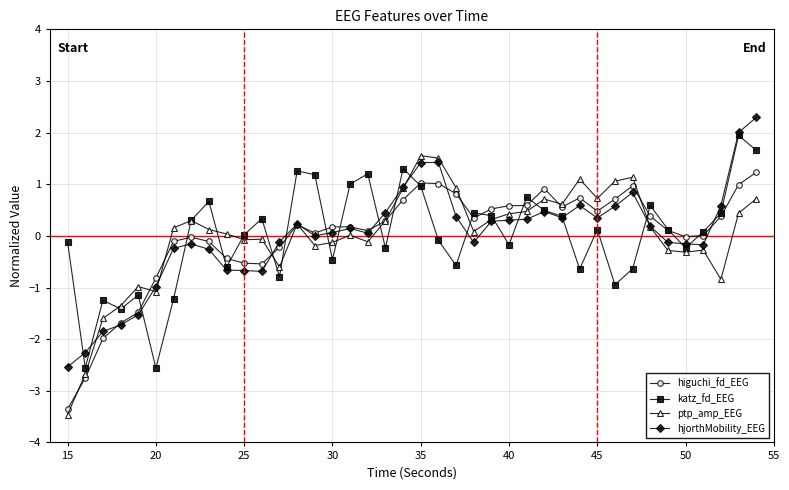

Rank the series by their maximum value, from lowest to highest.

higuchi_fd_EEG, ptp_amp_EEG, katz_fd_EEG, hjorthMobility_EEG